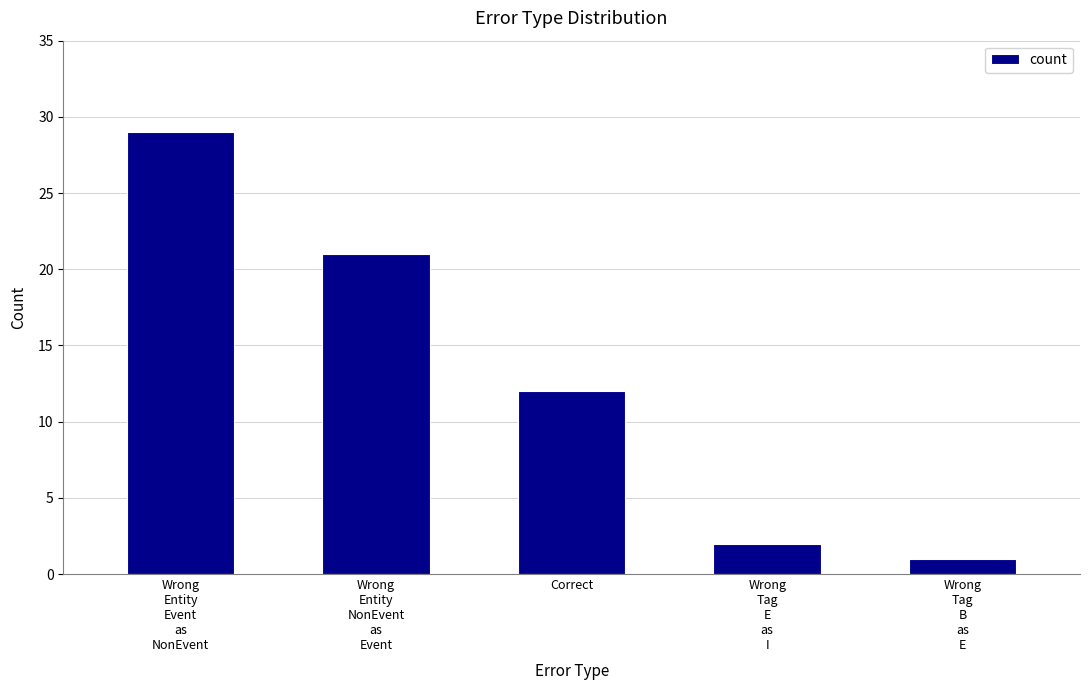

Reading left to right, what are all the values shown in this chart?

Wrong
Entity
Event
as
NonEvent=29	Wrong
Entity
NonEvent
as
Event=21	Correct=12	Wrong
Tag
E
as
I=2	Wrong
Tag
B
as
E=1